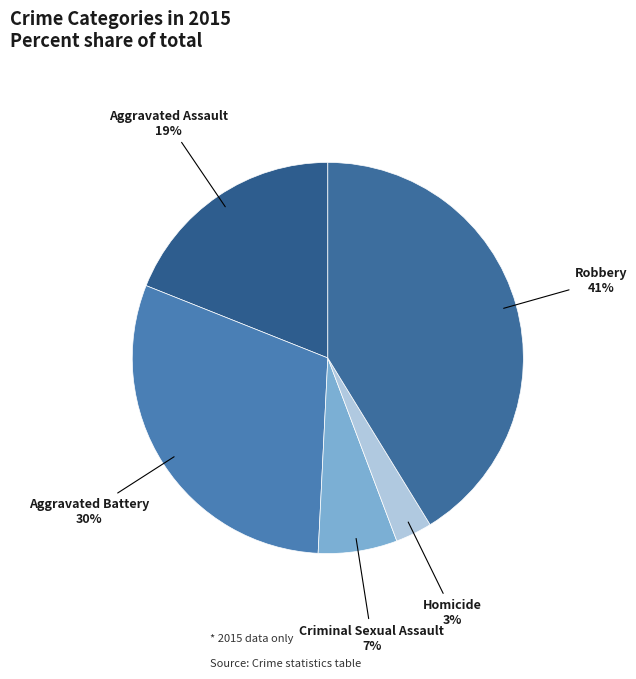

What percentage is the Robbery slice, to the nearest percent?

41%